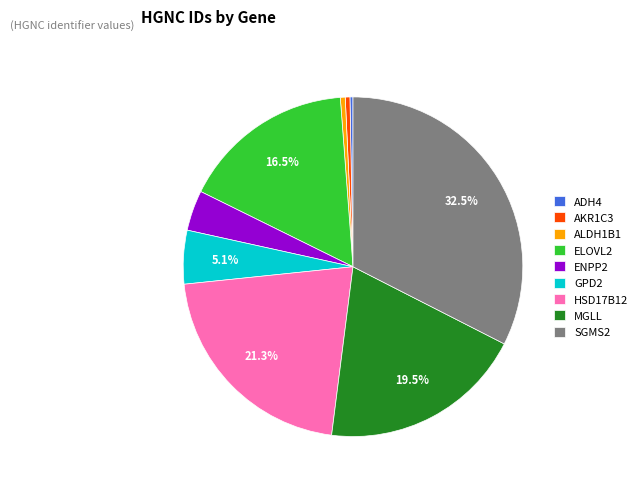

Between HSD17B12 and SGMS2, which is larger?

SGMS2